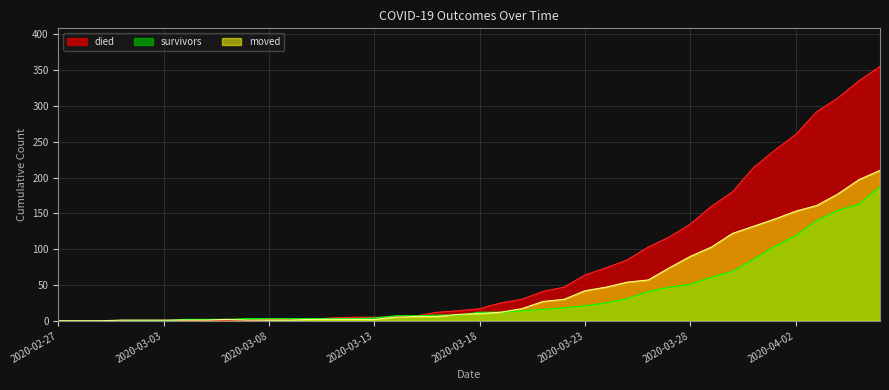

Which series ends up on top after the final intersection of moved and died?

died